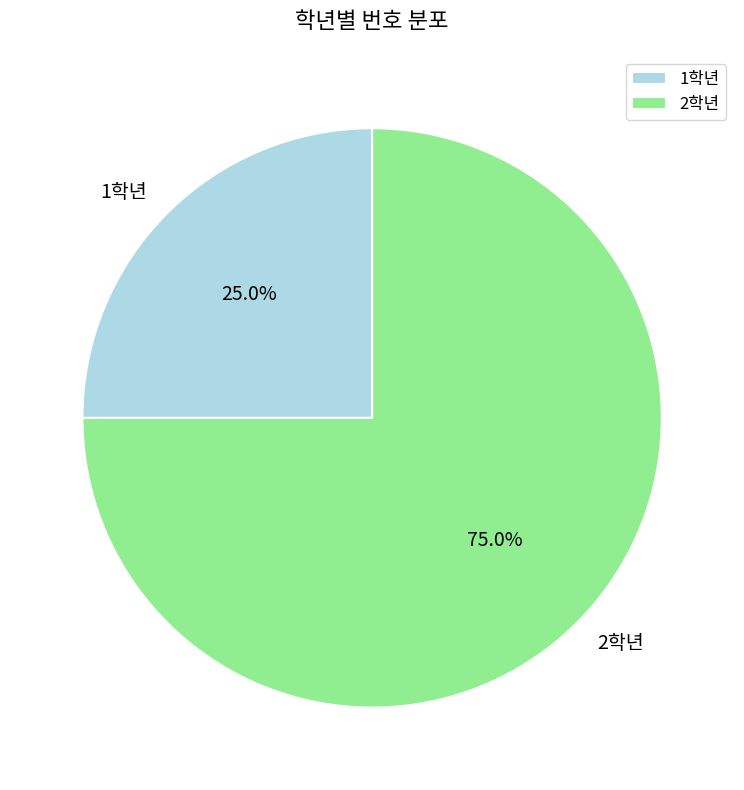

Count the number of slices in the pie.

2